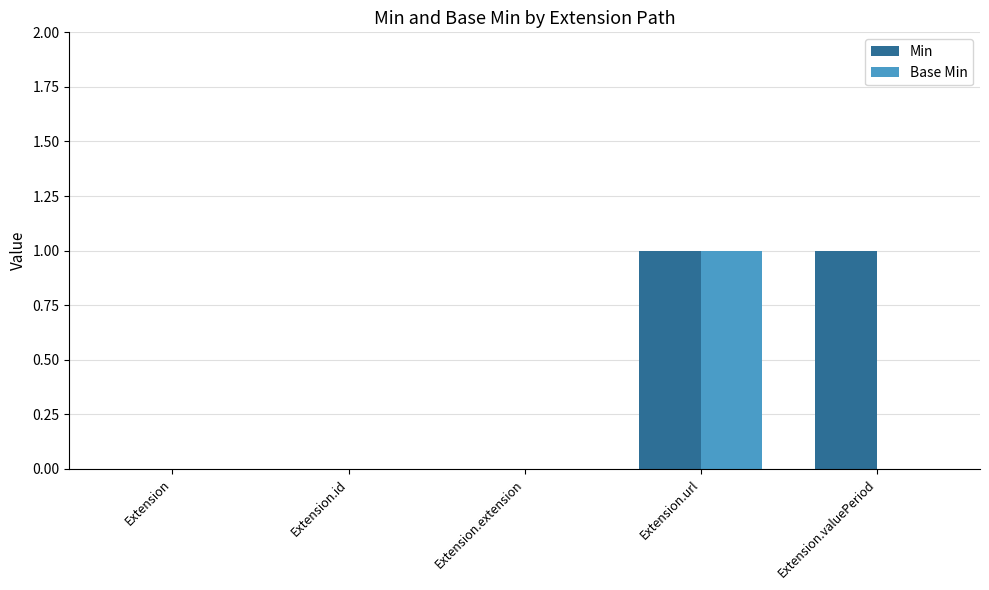

Which series changed the most between Extension.extension and Extension.valuePeriod?

Min